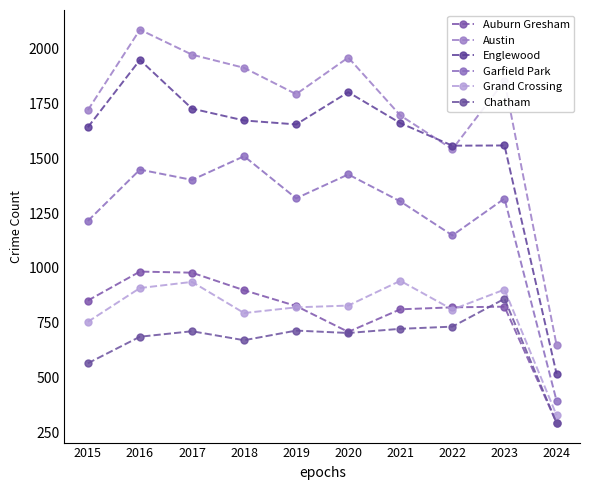

What are all the series names shown in the legend?

Auburn Gresham, Austin, Englewood, Garfield Park, Grand Crossing, Chatham